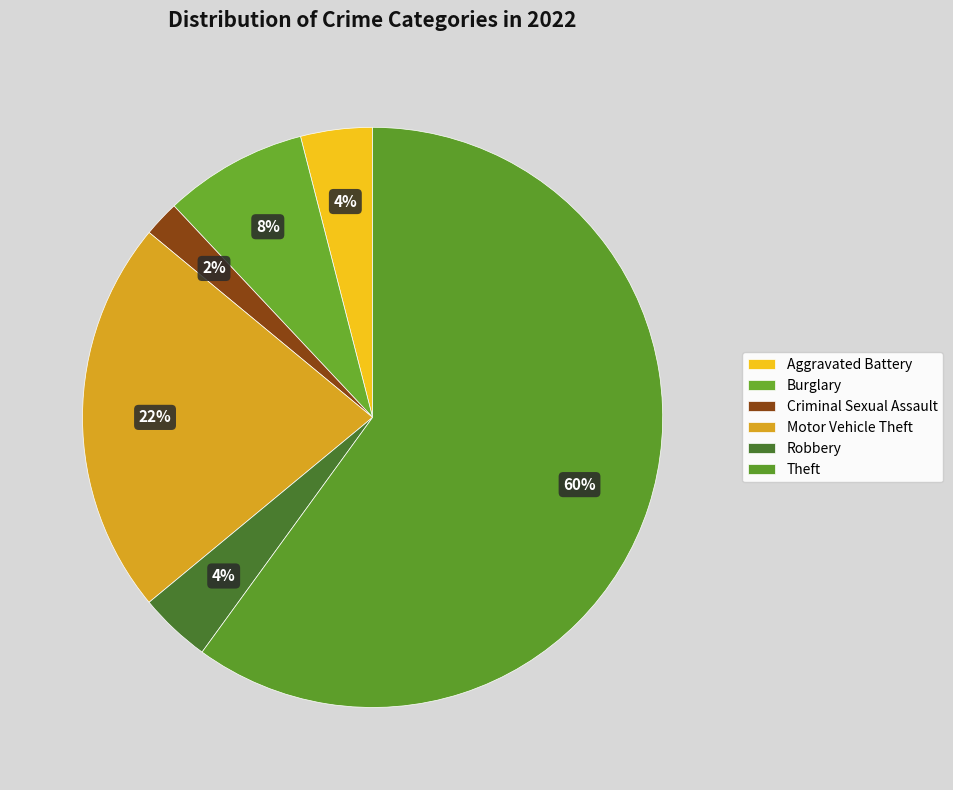

How many slices are in this pie chart?

6